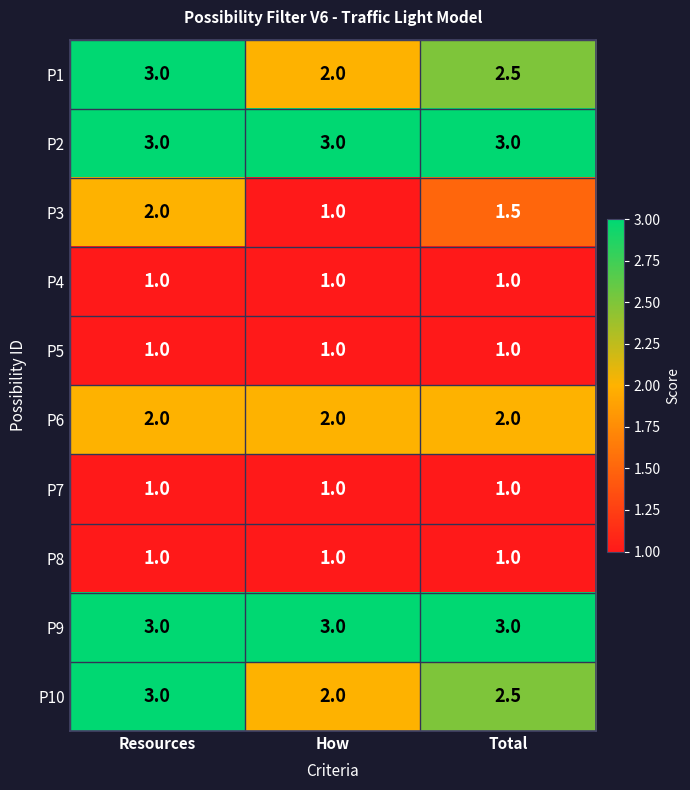

Reading right to left, transcribe all the data shown in this chart.

P1: 2.5	2.0	3.0
P2: 3.0	3.0	3.0
P3: 1.5	1.0	2.0
P4: 1.0	1.0	1.0
P5: 1.0	1.0	1.0
P6: 2.0	2.0	2.0
P7: 1.0	1.0	1.0
P8: 1.0	1.0	1.0
P9: 3.0	3.0	3.0
P10: 2.5	2.0	3.0